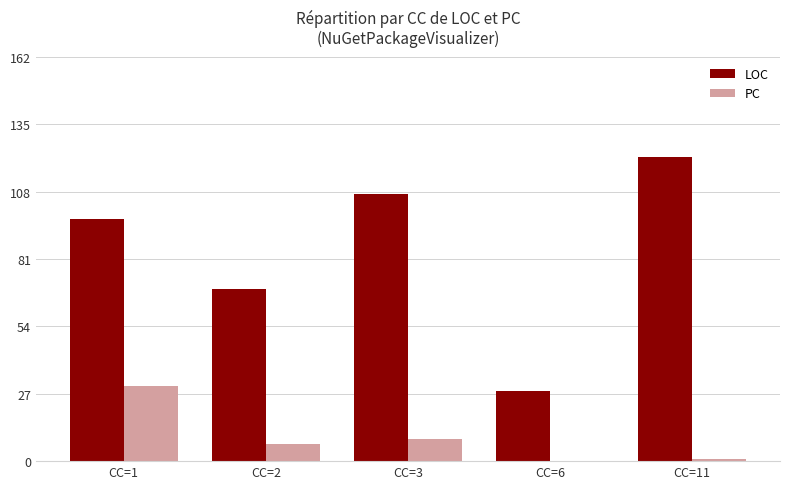

What is the highest value of the LOC series?

122